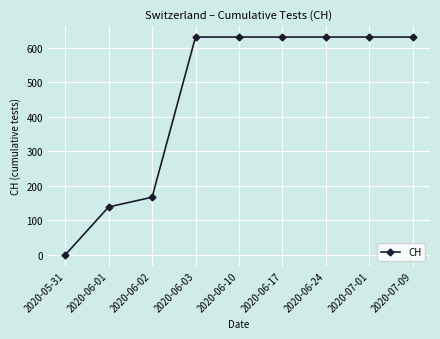

What is the value of the 5th point from the left?

631